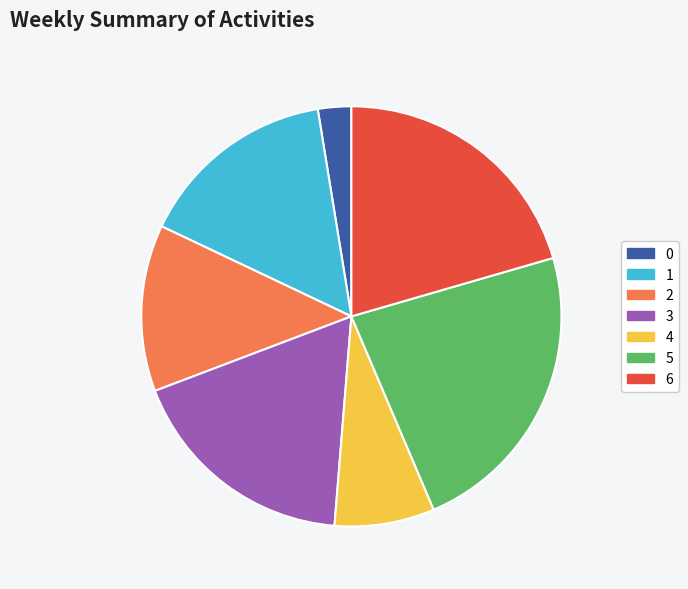

Rank the categories by value from lowest to highest.

0, 4, 2, 1, 3, 6, 5